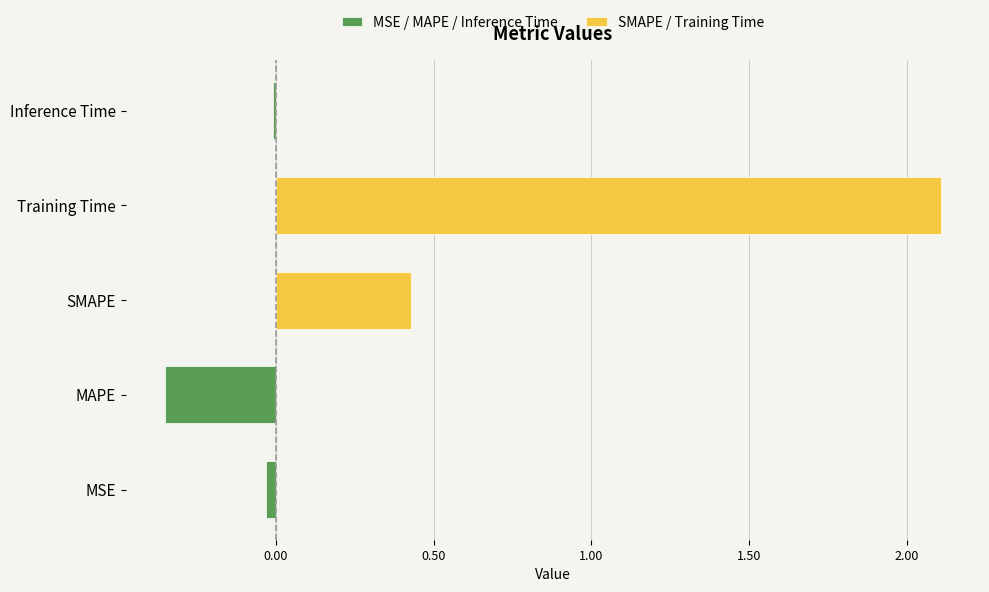

Is it true that MSE / MAPE / Inference Time equals -0.0 at Inference Time?

True